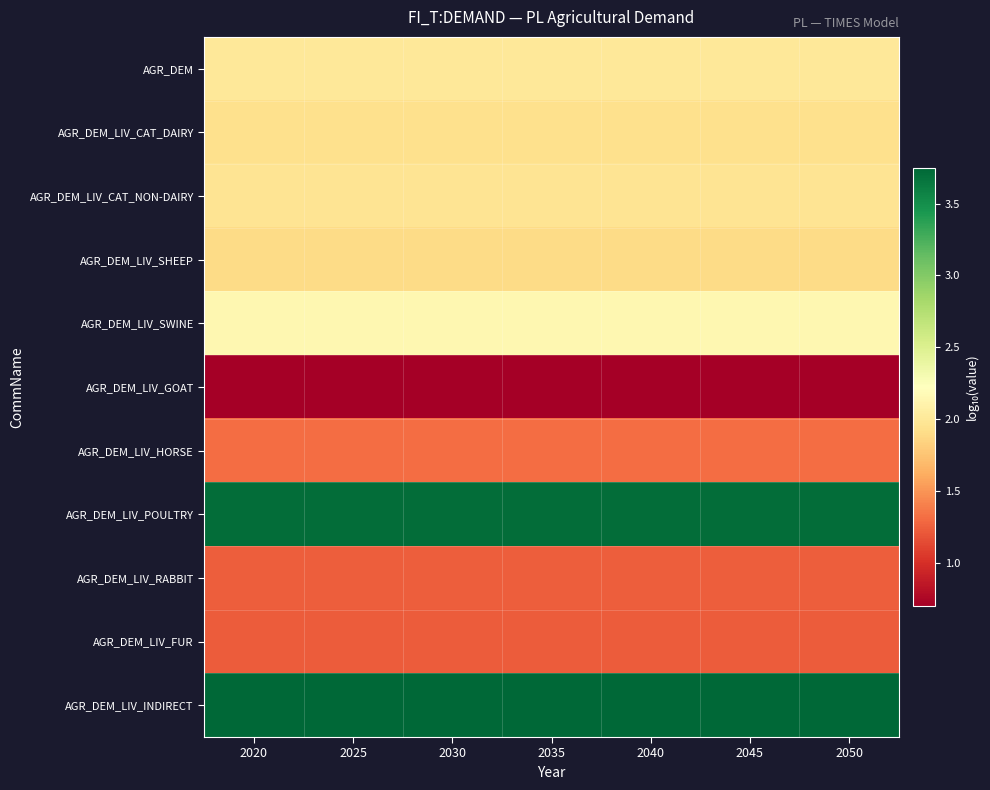

What is the smallest value displayed?

0.7